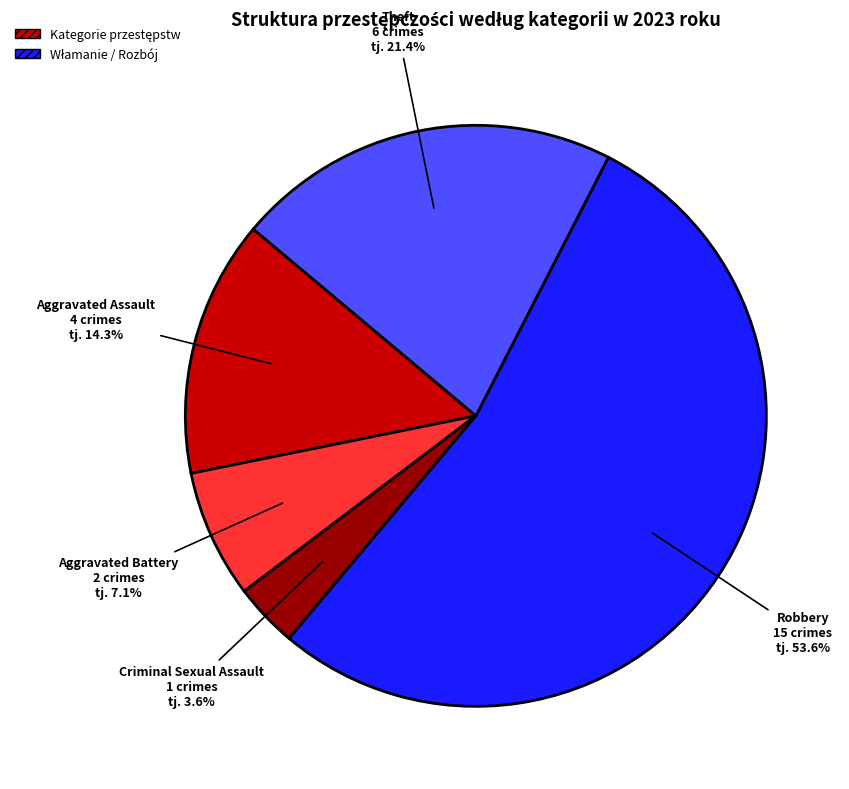

Between Aggravated Battery and Theft, which is larger?

Theft